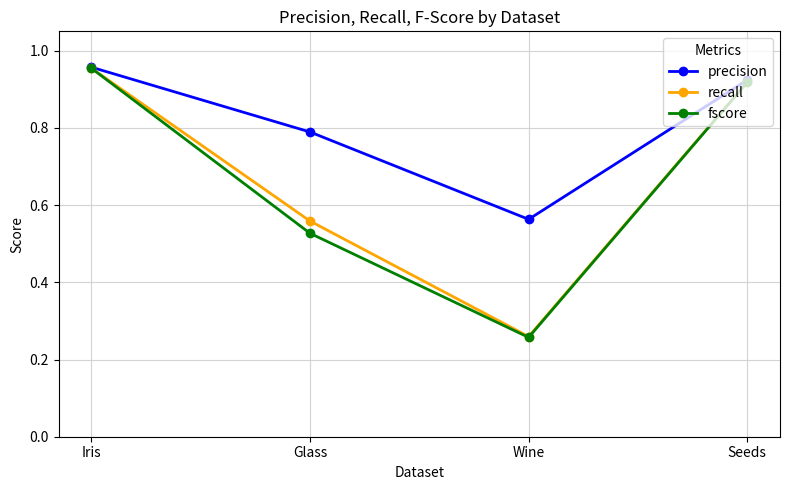

True or false: recall has a value of 0.5 at Iris.

False